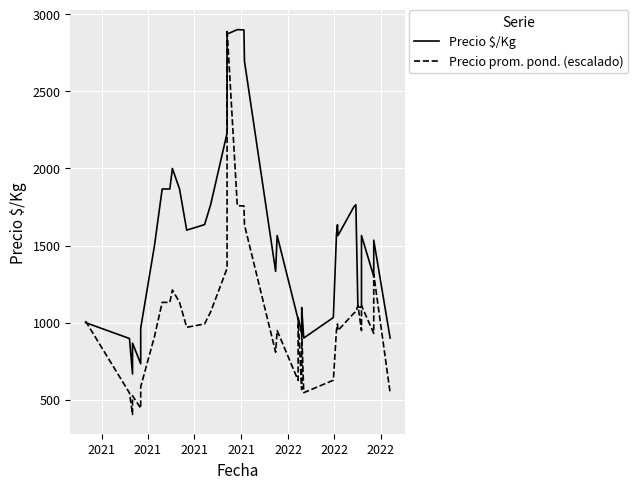

How many lines are shown in the chart?

2